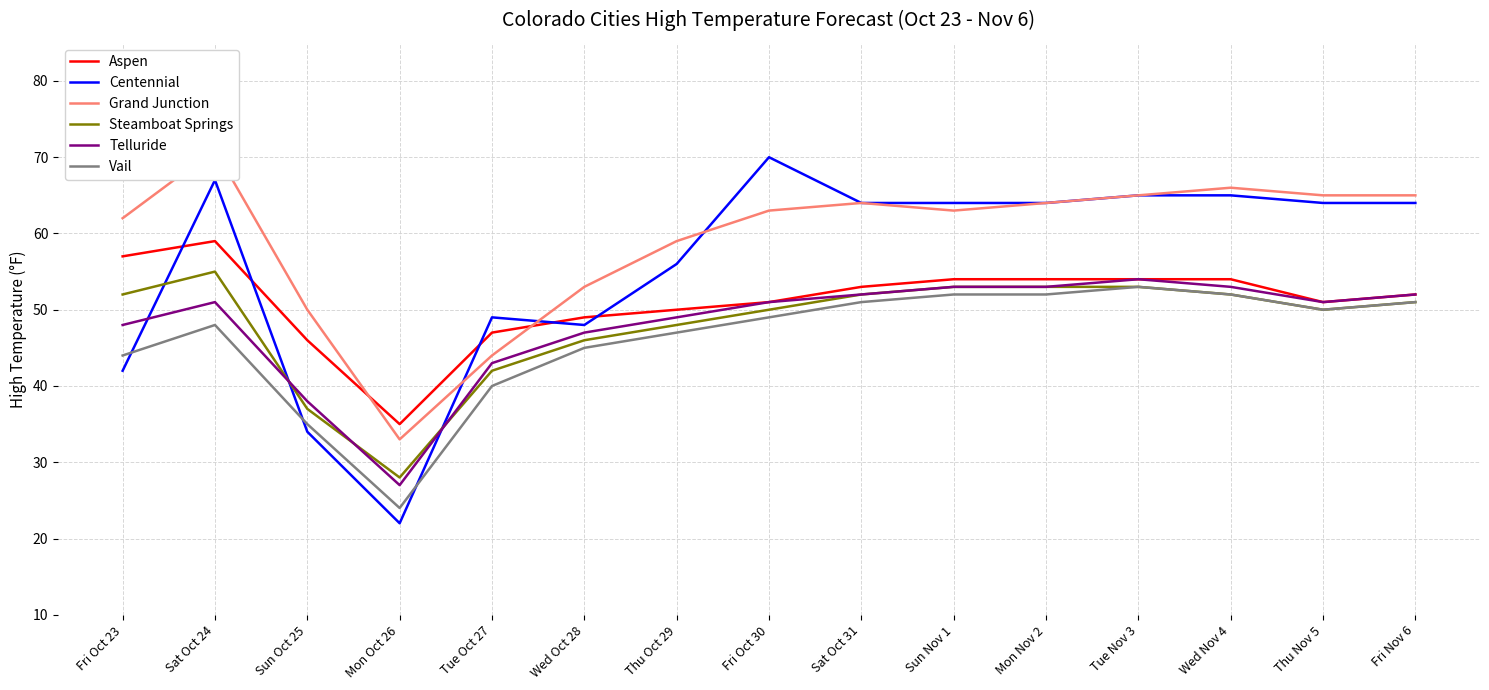

What is the average value of the Steamboat Springs series?

48